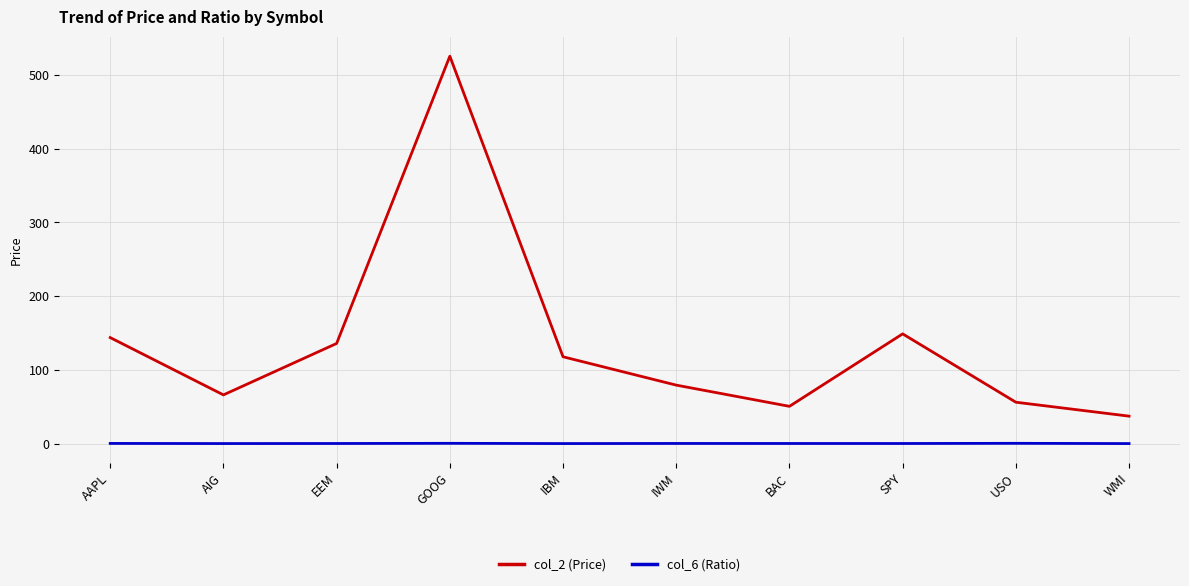

The value of col_2 (Price) at USO is 56.6. True or false?

True